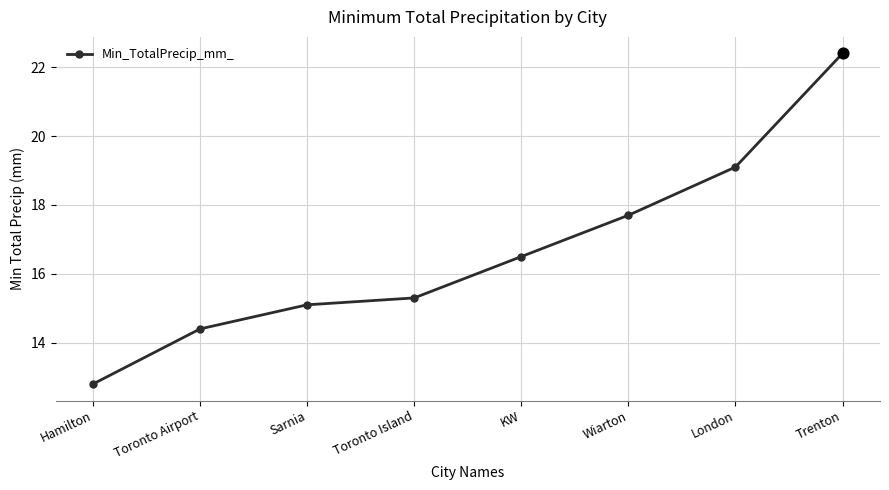

Between Hamilton and London, which is larger?

London